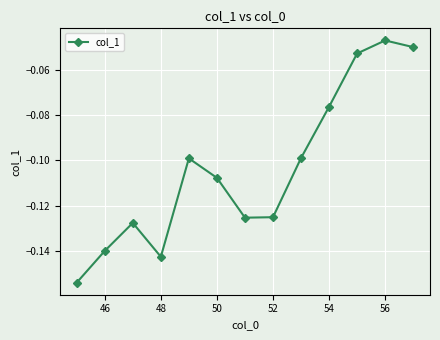

What is the sum of all values?

-1.3